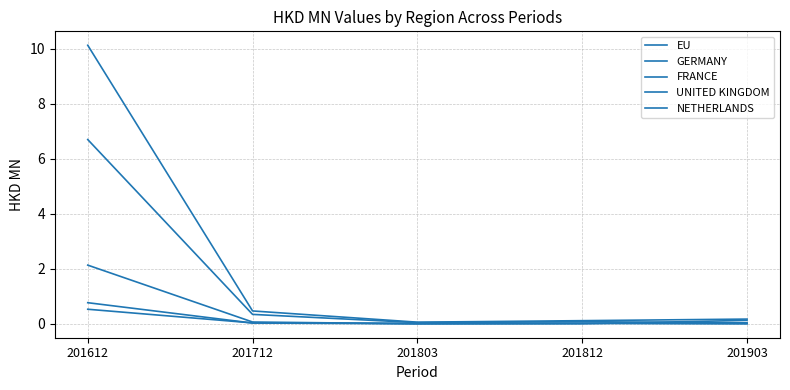

How many lines are shown in the chart?

5